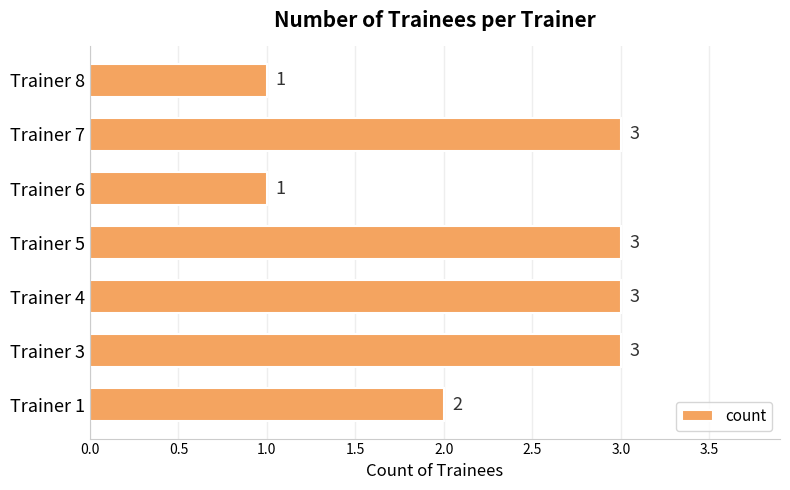

Reading top to bottom, transcribe all the data shown in this chart.

Trainer 8=1	Trainer 7=3	Trainer 6=1	Trainer 5=3	Trainer 4=3	Trainer 3=3	Trainer 1=2